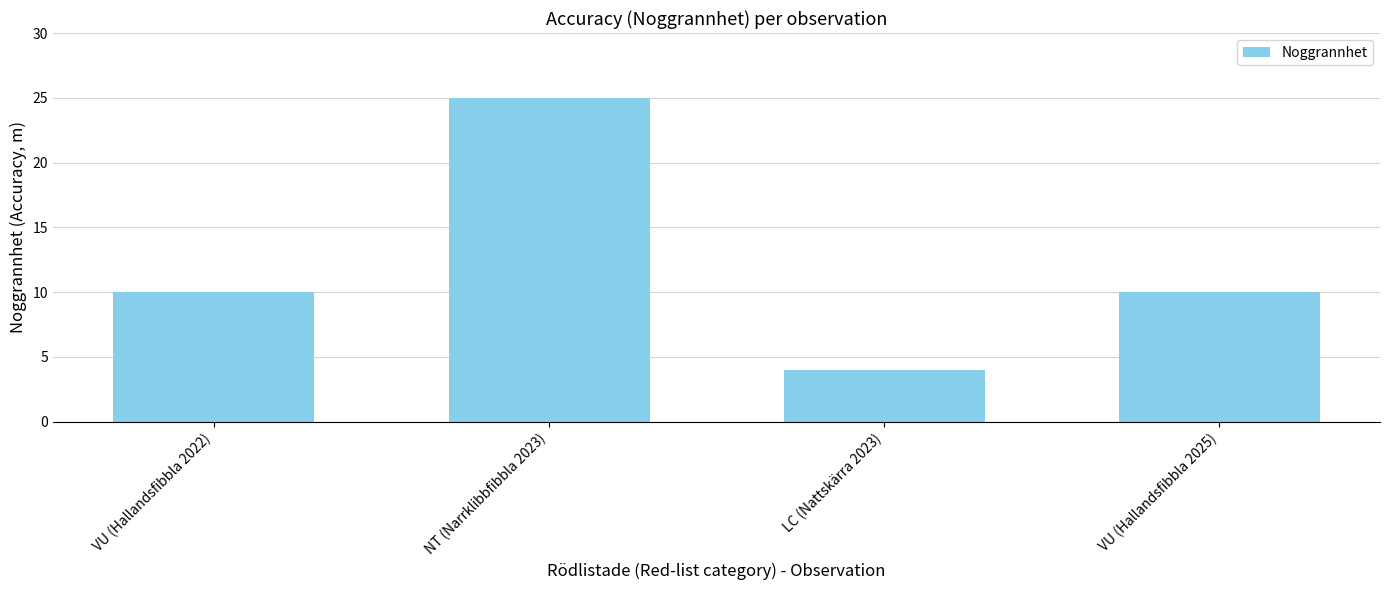

Are the bars horizontal?

No